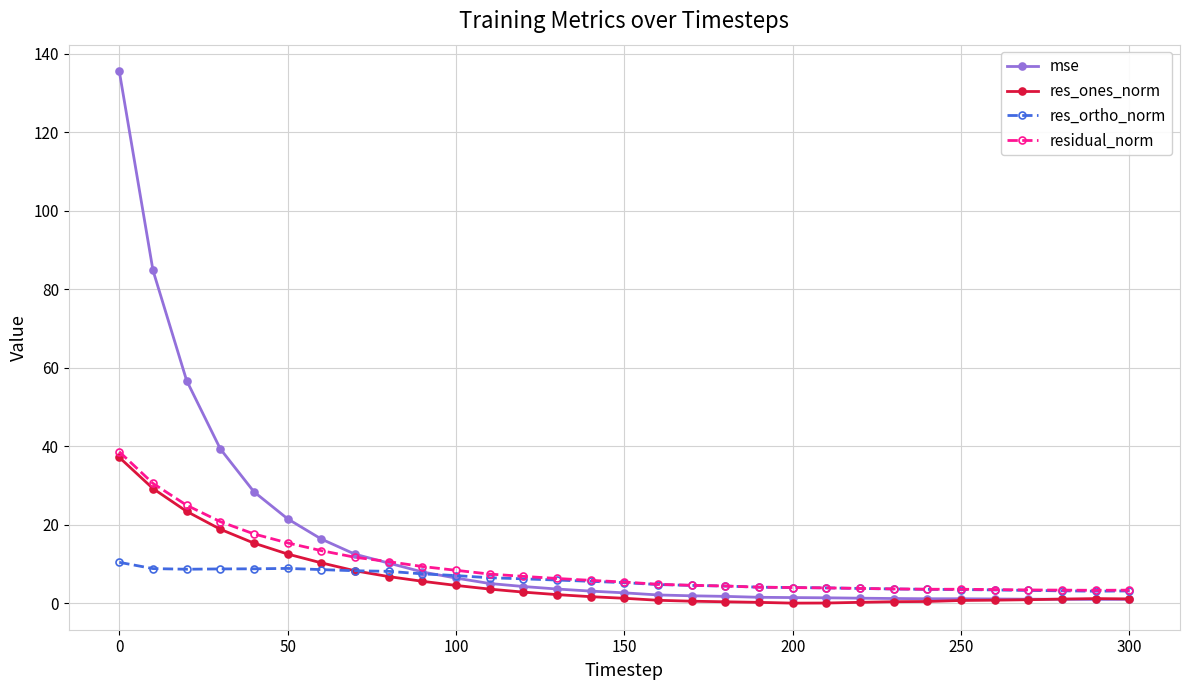

Which series has the widest spread of values?

mse